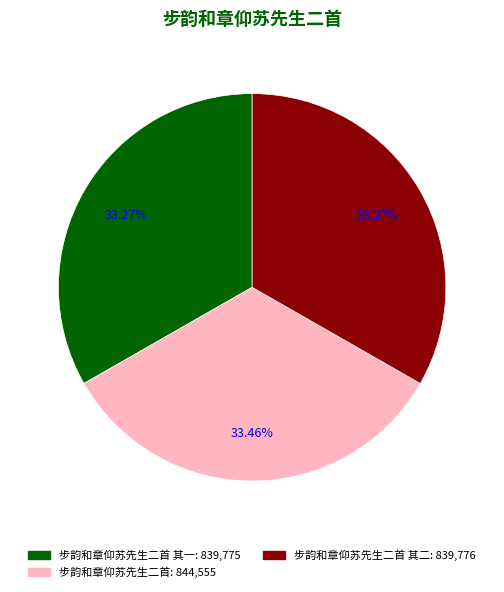

To the nearest percent, what is the average slice percentage?

33%